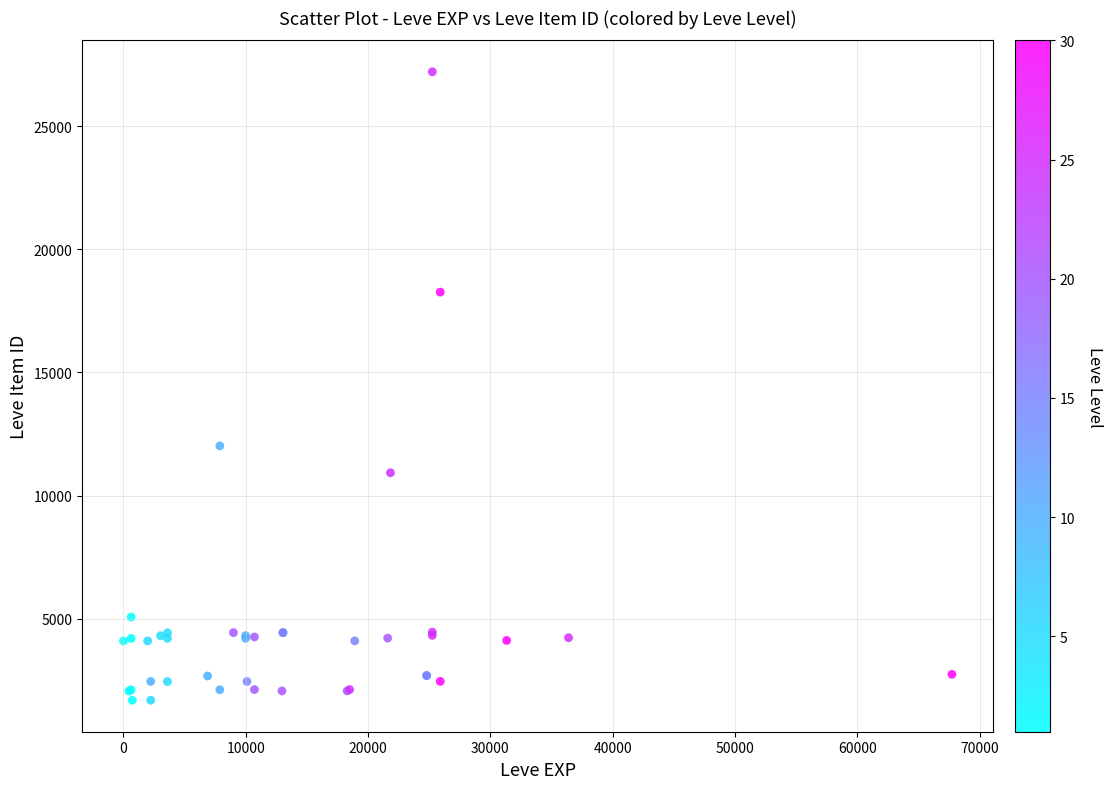

What Y value in the scatter plot is closest to 14448?

12018